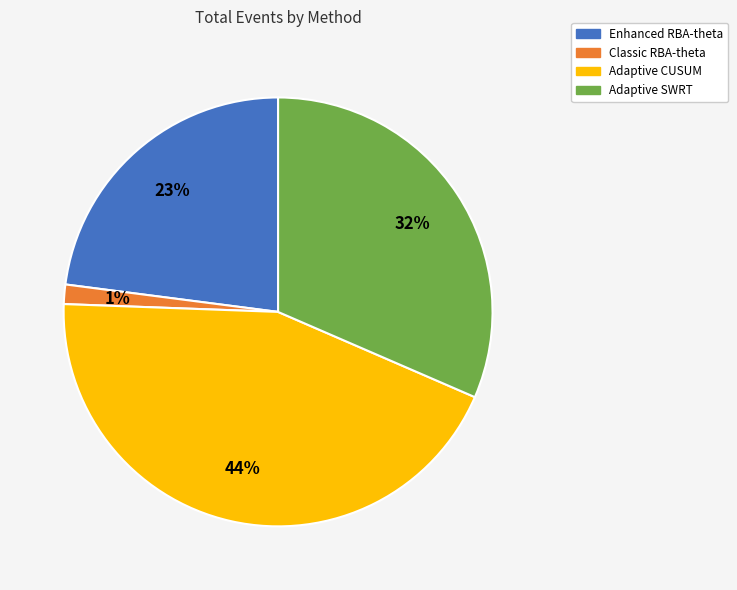

Which category has the biggest portion of the pie?

Adaptive CUSUM